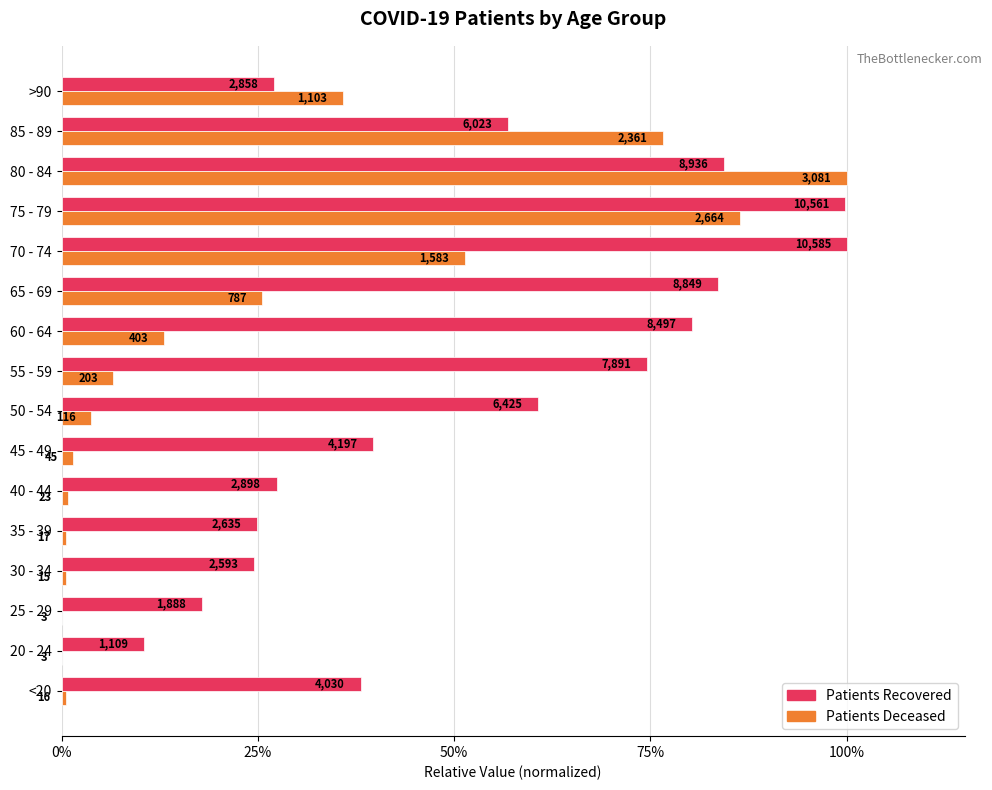

The value of patients_deceased at 50 - 54 is 0.0. True or false?

True